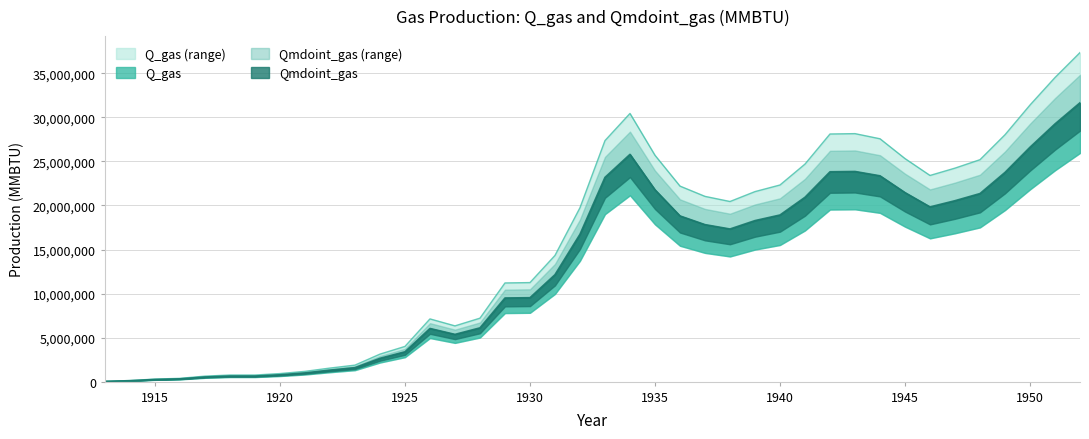

What are all the series names shown in the legend?

Q_gas, Qmdoint_gas